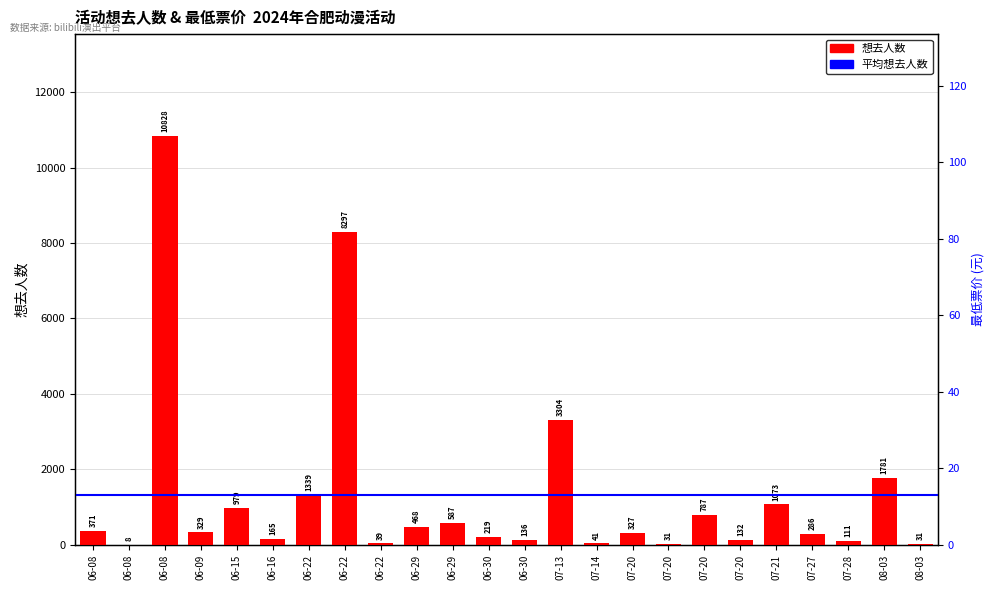

Between 07-27 and 07-20, which is larger?

07-20